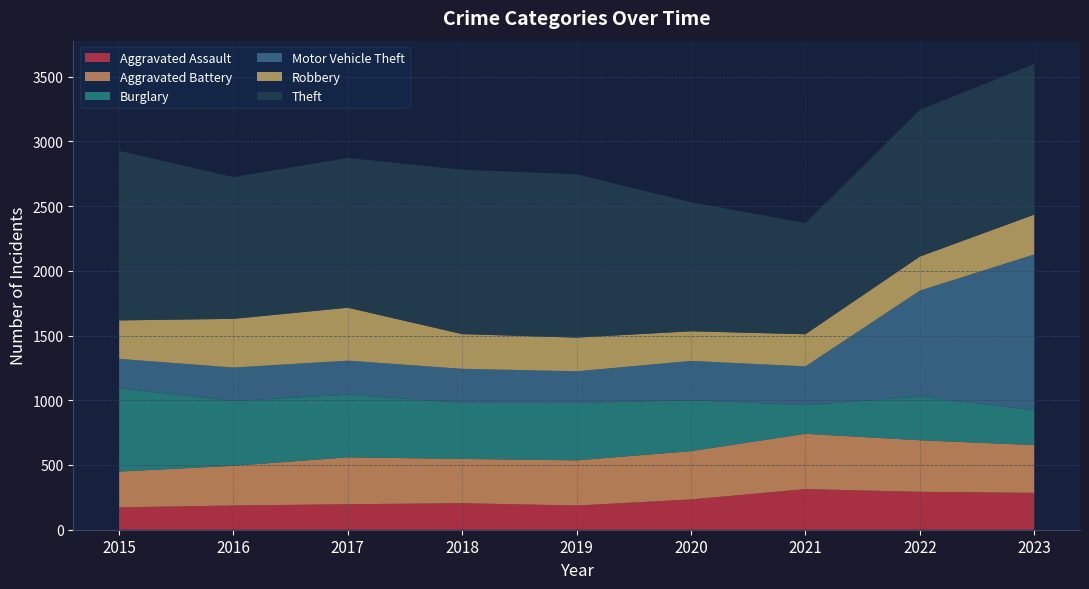

Reading left to right, extract all data points from this chart.

Aggravated Assault: 2015=173	2016=187	2017=197	2018=205	2019=187	2020=234	2021=314	2022=293	2023=285
Aggravated Battery: 2015=276	2016=307	2017=362	2018=342	2019=349	2020=373	2021=427	2022=398	2023=369
Burglary: 2015=644	2016=500	2017=484	2018=433	2019=442	2020=394	2021=221	2022=337	2023=268
Motor Vehicle Theft: 2015=227	2016=259	2017=263	2018=263	2019=246	2020=303	2021=300	2022=819	2023=1205
Robbery: 2015=297	2016=376	2017=409	2018=268	2019=260	2020=229	2021=248	2022=263	2023=307
Theft: 2015=1310	2016=1095	2017=1157	2018=1270	2019=1262	2020=997	2021=859	2022=1133	2023=1164